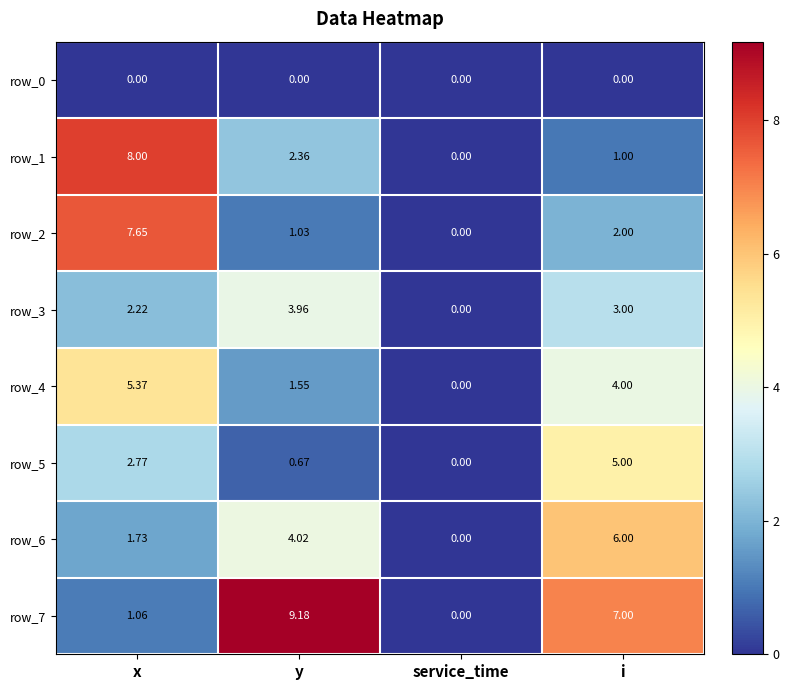

Is the value of row_4 at service_time greater than the value of row_7 at y?

No